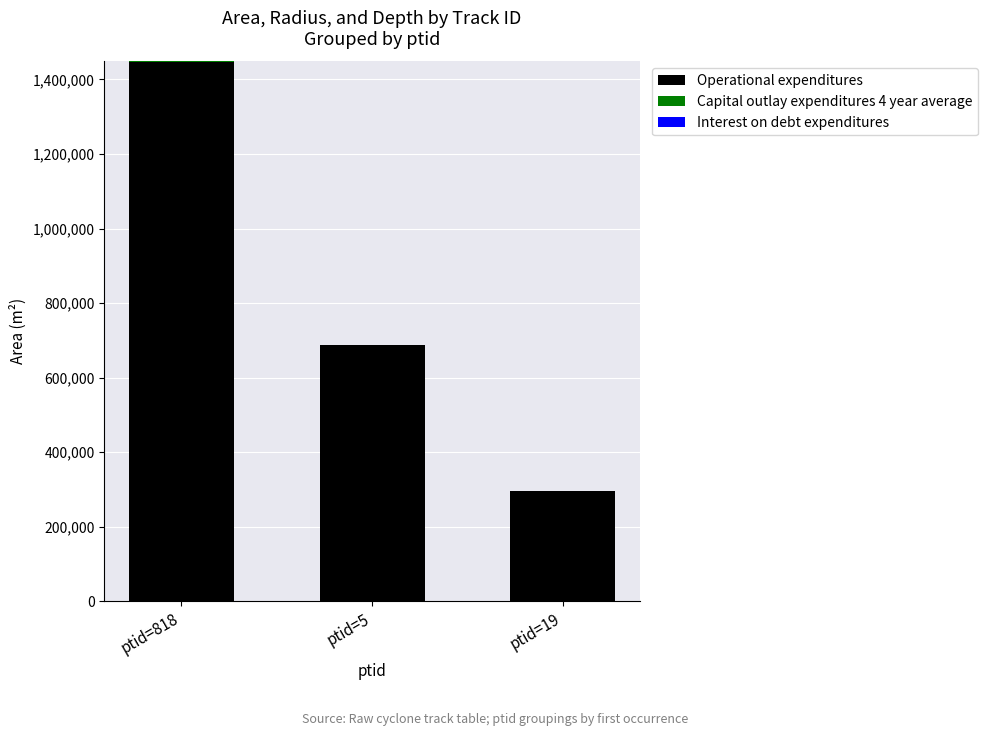

What is the highest value of the Operational expenditures series?

1447500.0